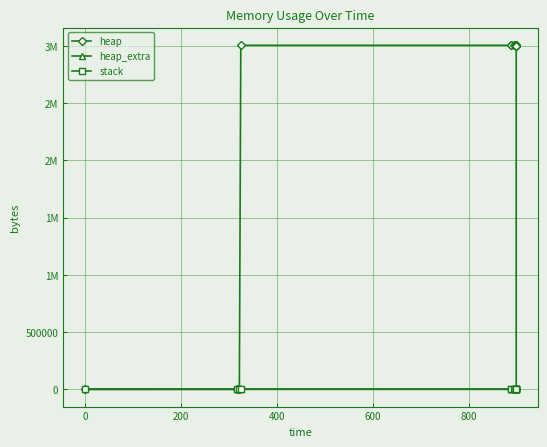

True or false: heap_extra and stack intersect in this chart.

False